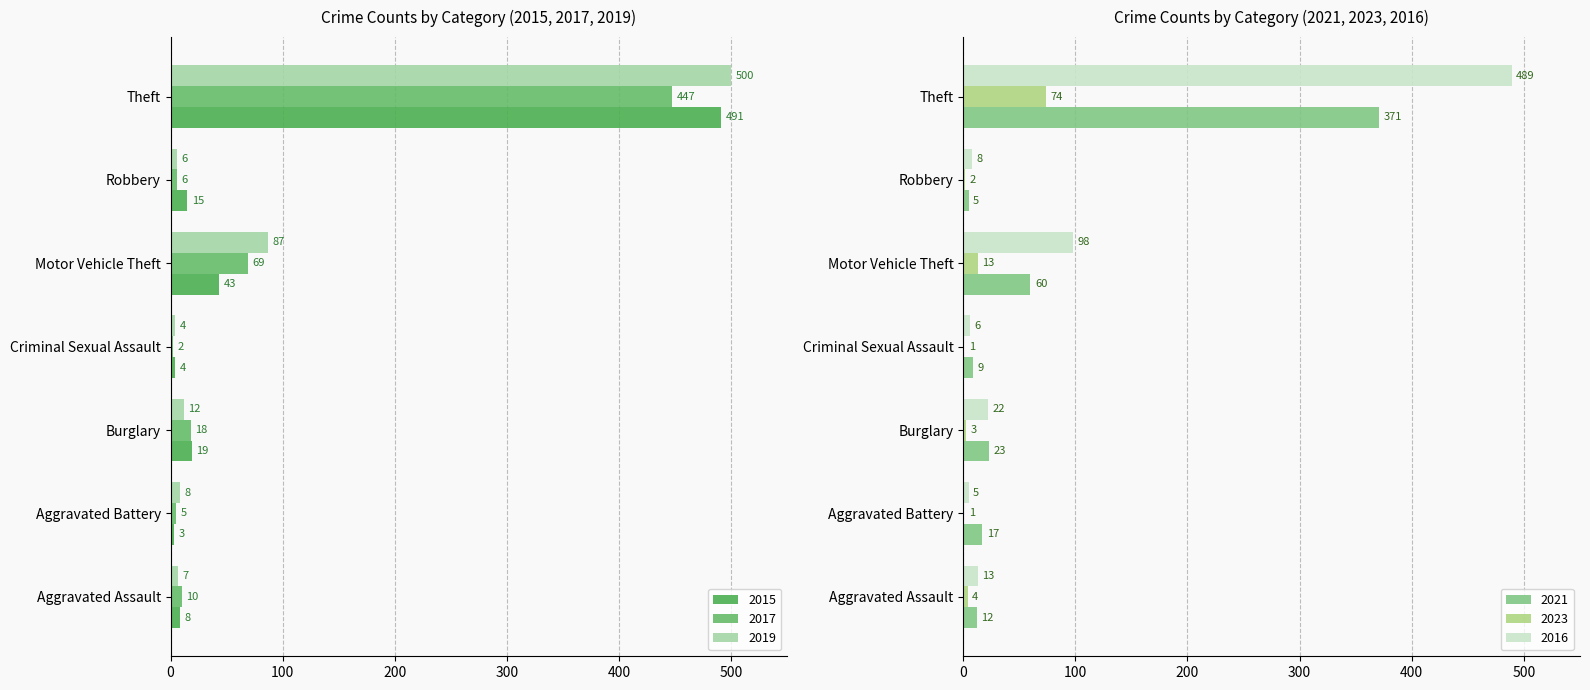

What value does the 2016 series have at Aggravated Assault, to the nearest 10?

10